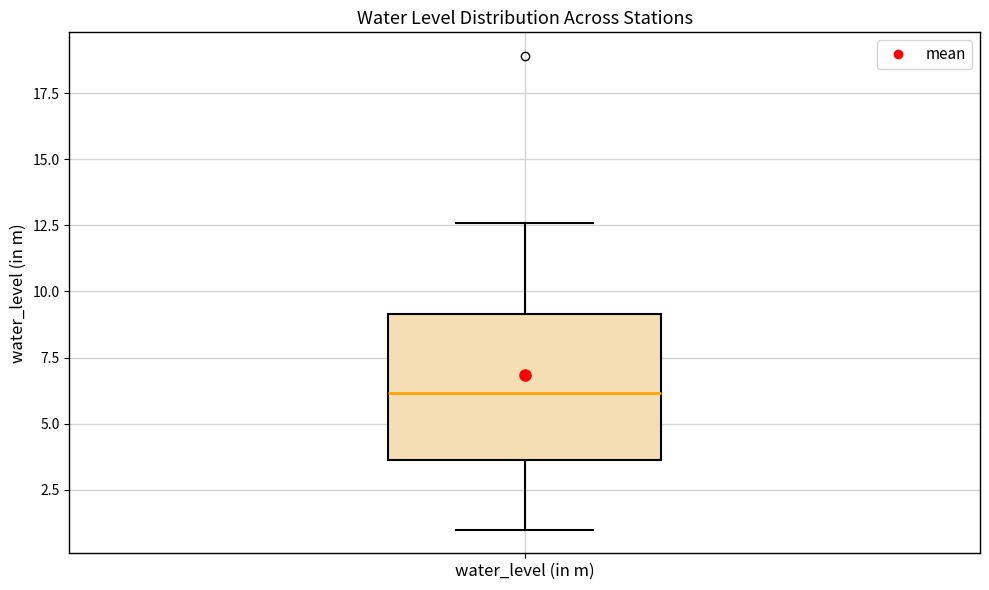

Transcribe this box plot: give where the median line is, the range the box spans, and where the two whiskers end, as read against the y-axis. The values are not printed on the chart, so give them approximately, as read against the axis.

median 6.0, box 3.5 to 9.0, whiskers 1.0 to 12.5